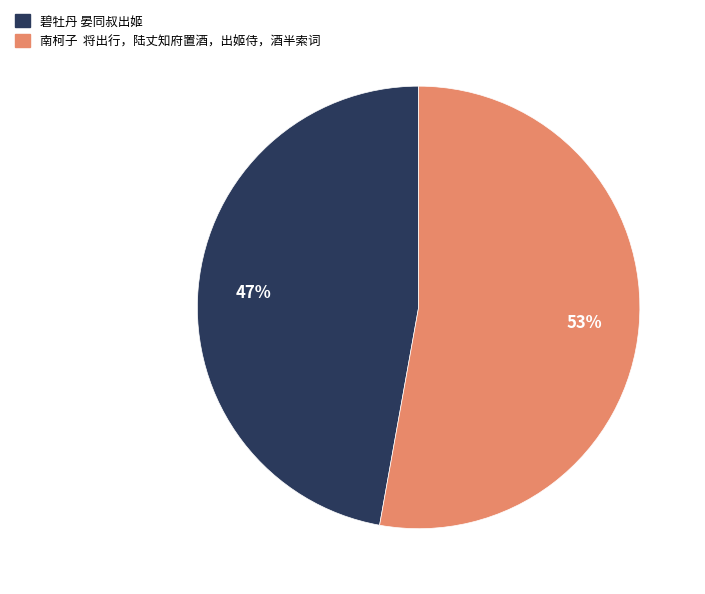

Rank the categories by value from highest to lowest.

南柯子 将出行，陆丈知府置酒，出姬侍，酒半索词, 碧牡丹 晏同叔出姬